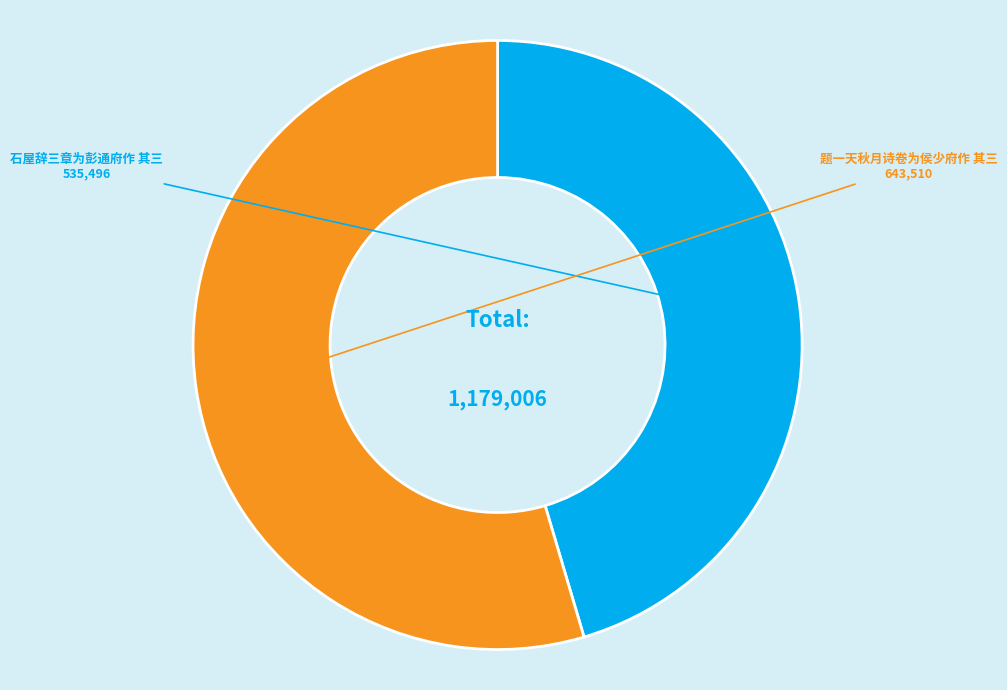

Is 题一天秋月诗卷为侯少府作 其三 the majority of the pie?

Yes